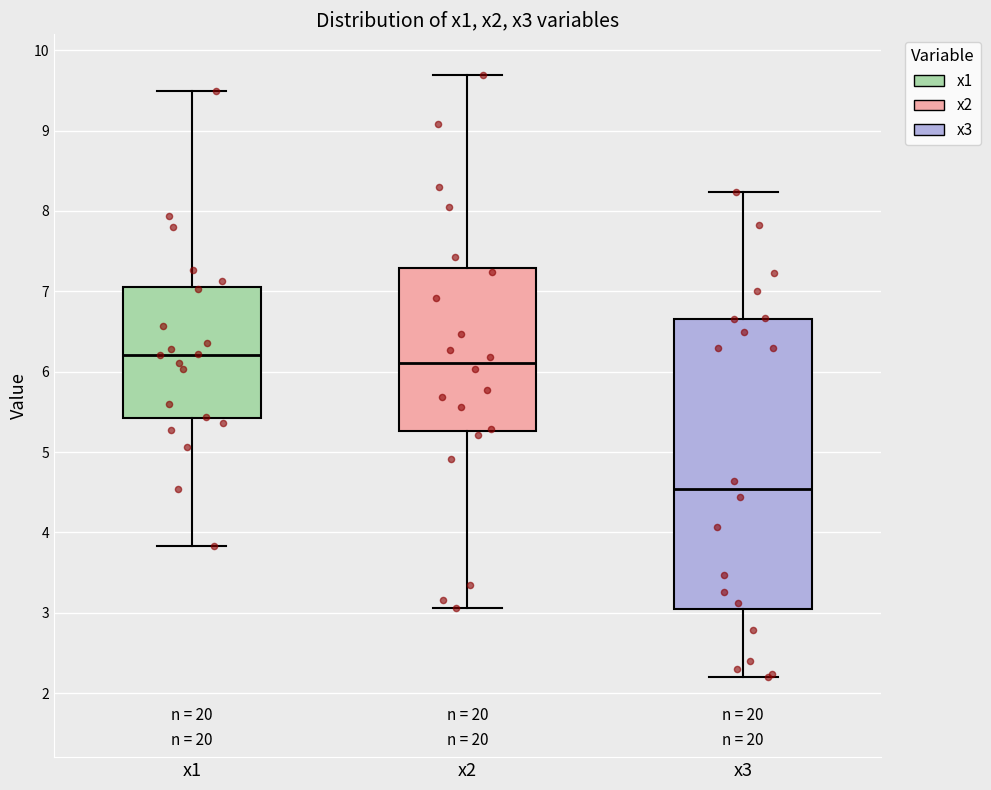

Reading left to right, transcribe this box plot: for each box, give where its median line is, the range the box spans, and where its two whiskers end, as read against the y-axis. The values are not printed on the chart, so give them approximately, as read against the axis.

x1: median 6.2, box 5.4 to 7.1, whiskers 3.8 to 9.5
x2: median 6.1, box 5.3 to 7.3, whiskers 3.1 to 9.7
x3: median 4.5, box 3.0 to 6.7, whiskers 2.2 to 8.2